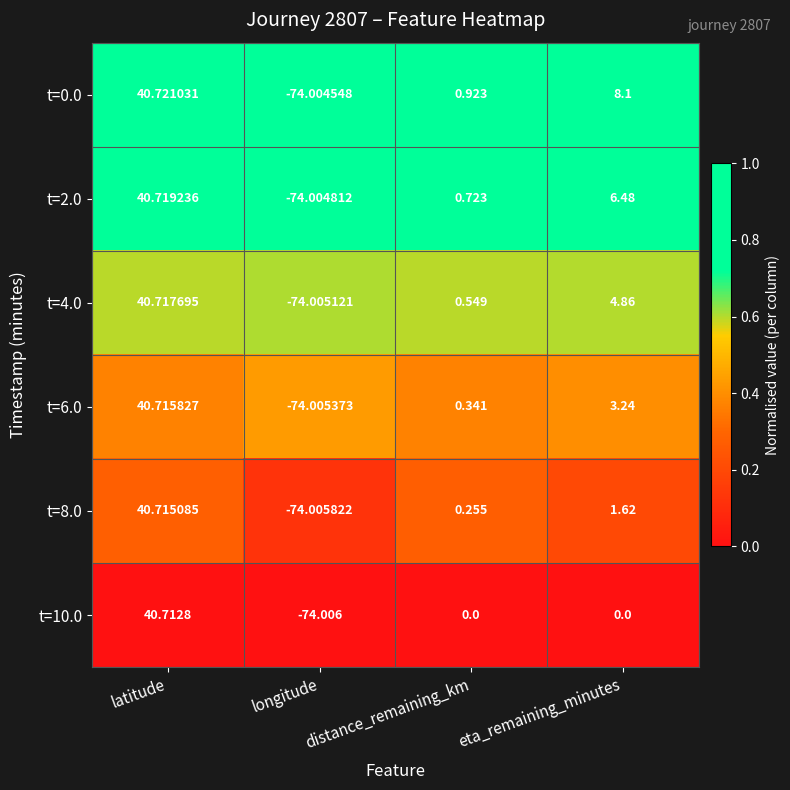

Is the value of t=0.0 at distance_remaining_km greater than the value of t=2.0 at longitude?

Yes